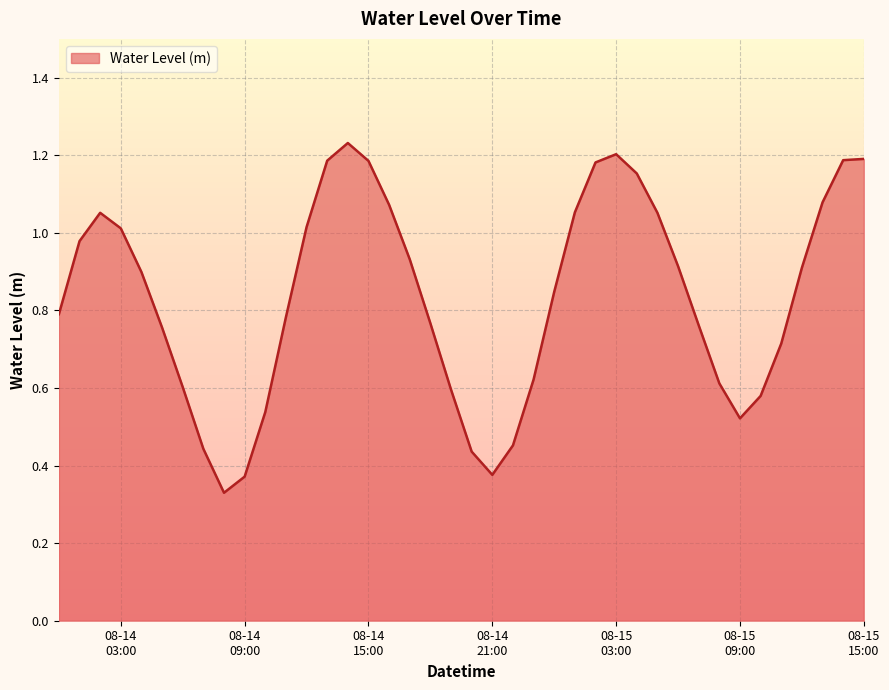

What is the average value?

0.8